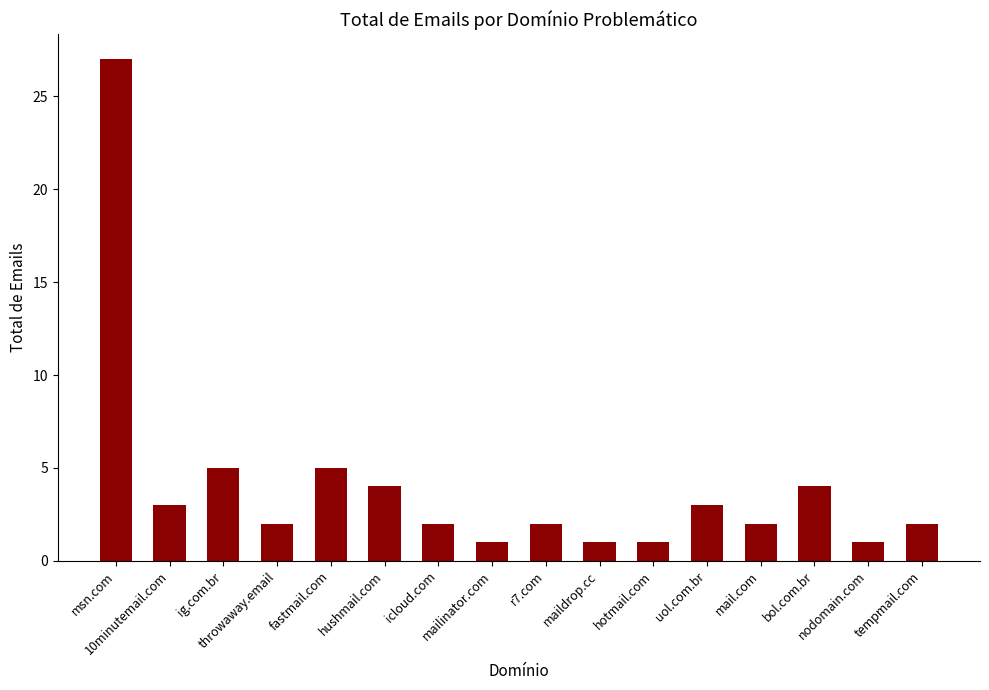

How many categories are shown in the chart?

16